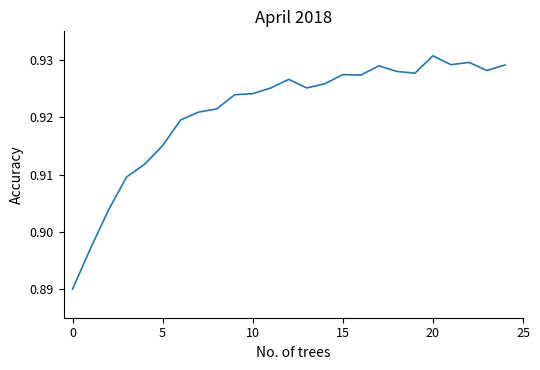

What is the greatest value displayed?

0.9